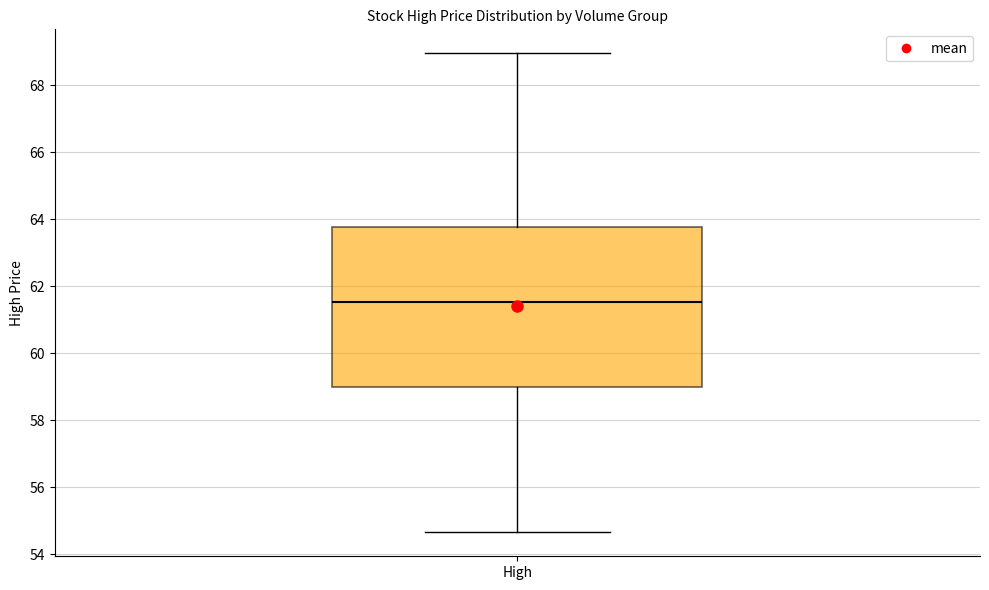

Read this box plot against the y-axis: the position of the median line, the range covered by the box, and the ends of both whiskers. The values are not printed on the chart, so give them approximately, as read against the axis.

median 61.6, box 59.0 to 63.8, whiskers 54.6 to 69.0